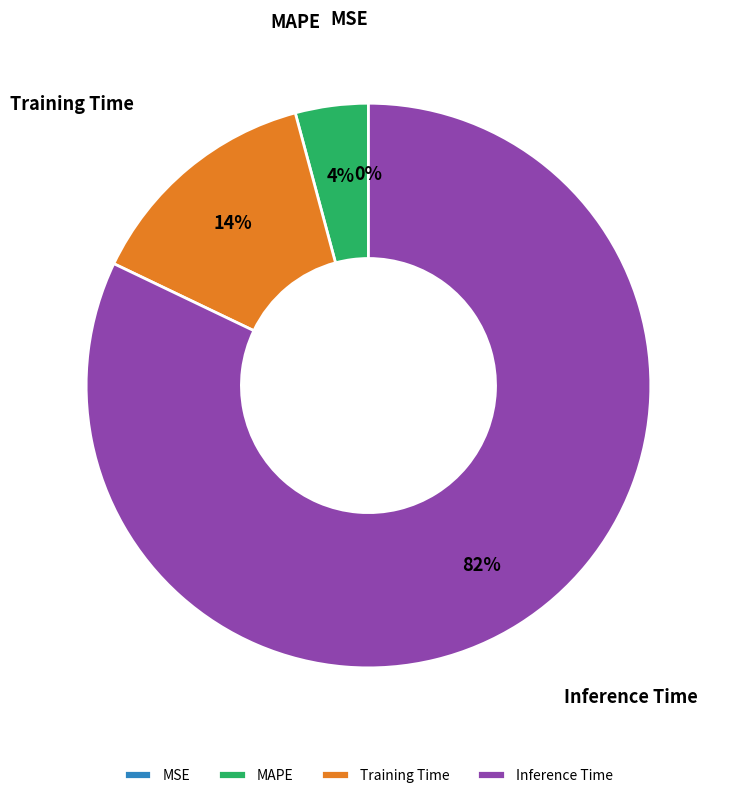

What is the largest slice in the pie chart?

Inference Time